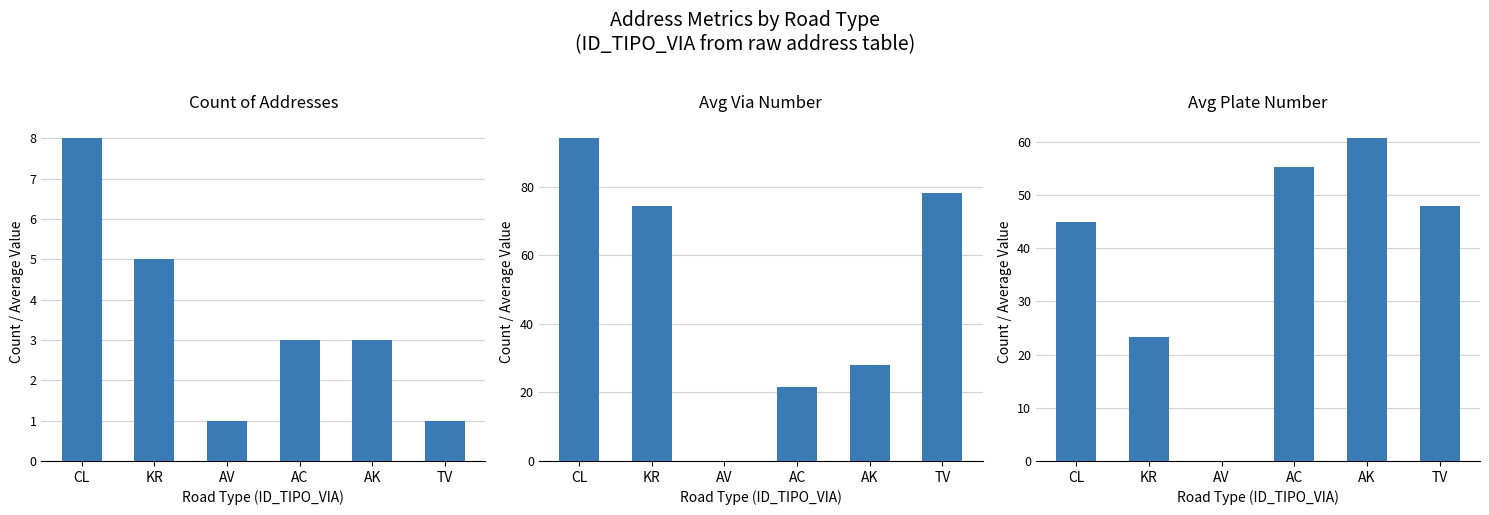

What is the total value across all series at KR?

102.8